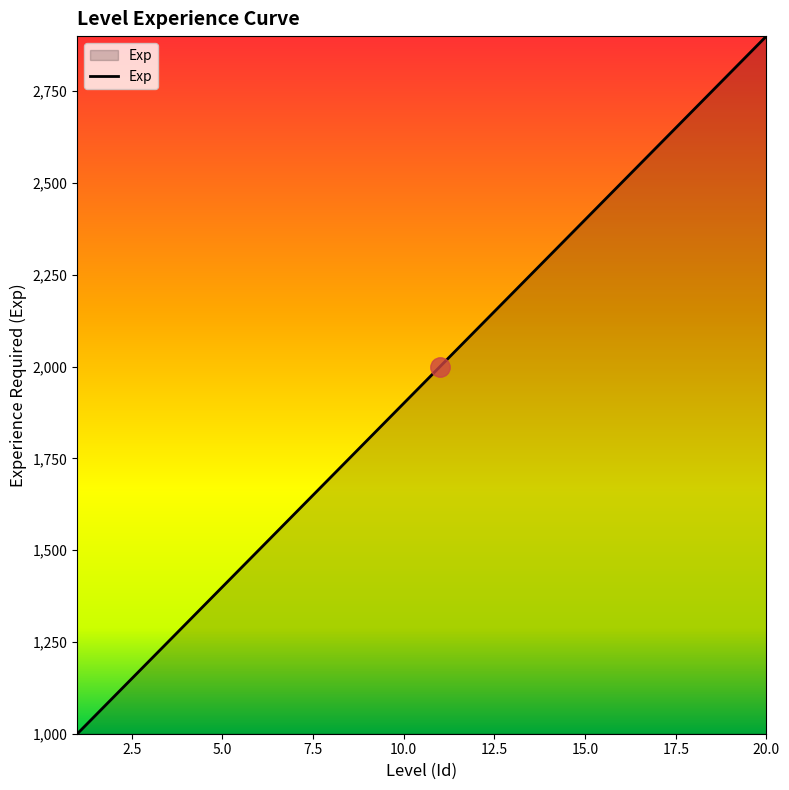

What is the smallest value displayed?

1000